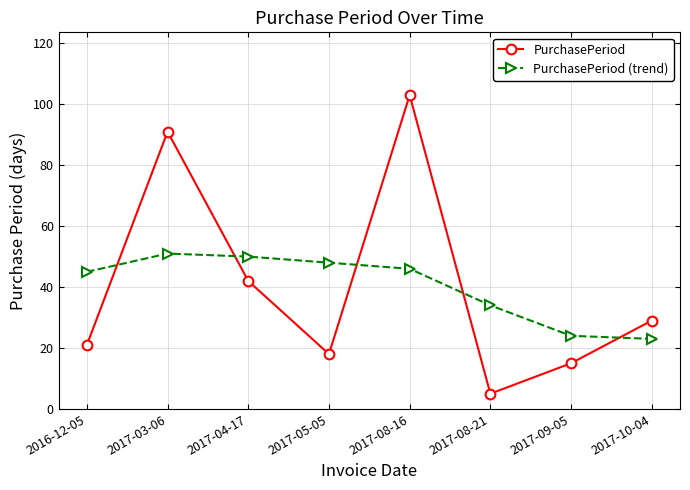

What is the maximum value for PurchasePeriod?

103